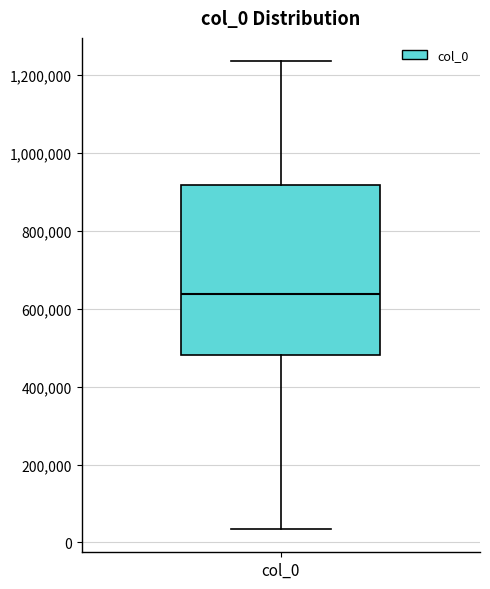

Transcribe this box plot: give where the median line is, the range the box spans, and where the two whiskers end, as read against the y-axis. The values are not printed on the chart, so give them approximately, as read against the axis.

median 640000, box 480000 to 920000, whiskers 40000 to 1240000